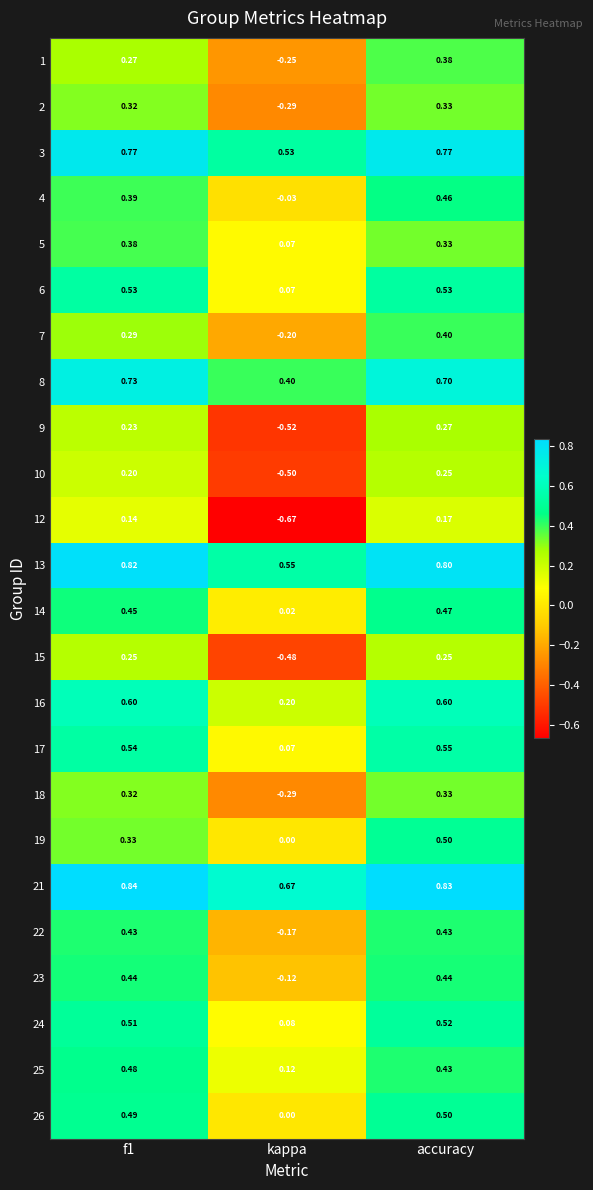

At which category is the sum across all series the highest?

accuracy